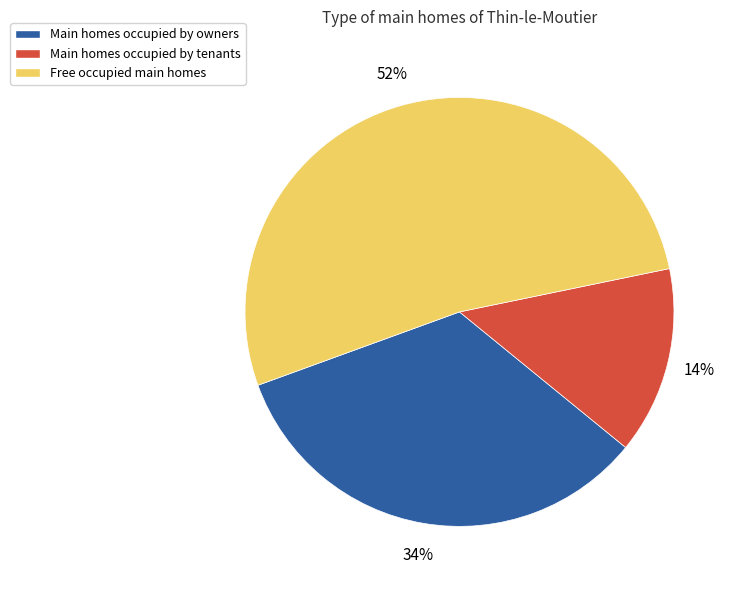

How many slices are in this pie chart?

3